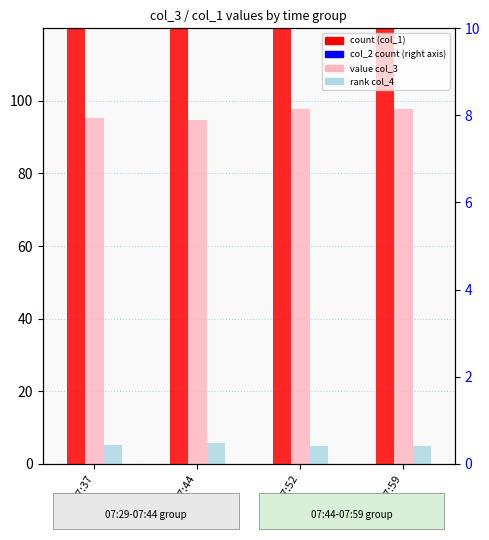

Is the value of rank col_4 at 07:44-07:52 greater than the value of col_2 count (right) at 07:37-07:44?

No